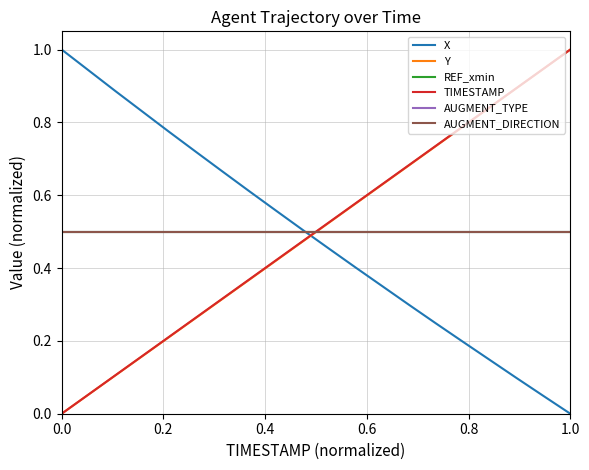

Does the chart display data point markers on the line(s)?

No